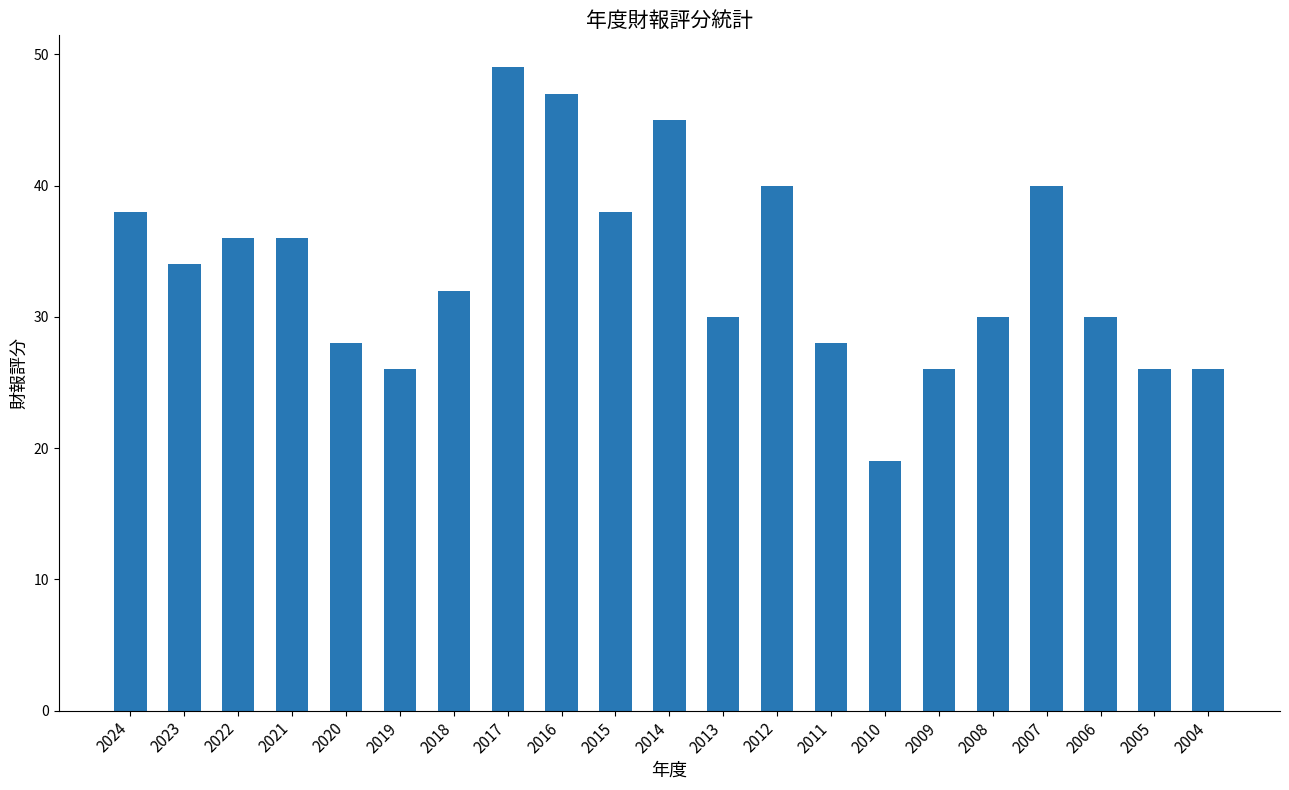

What is the maximum value shown in the chart?

49